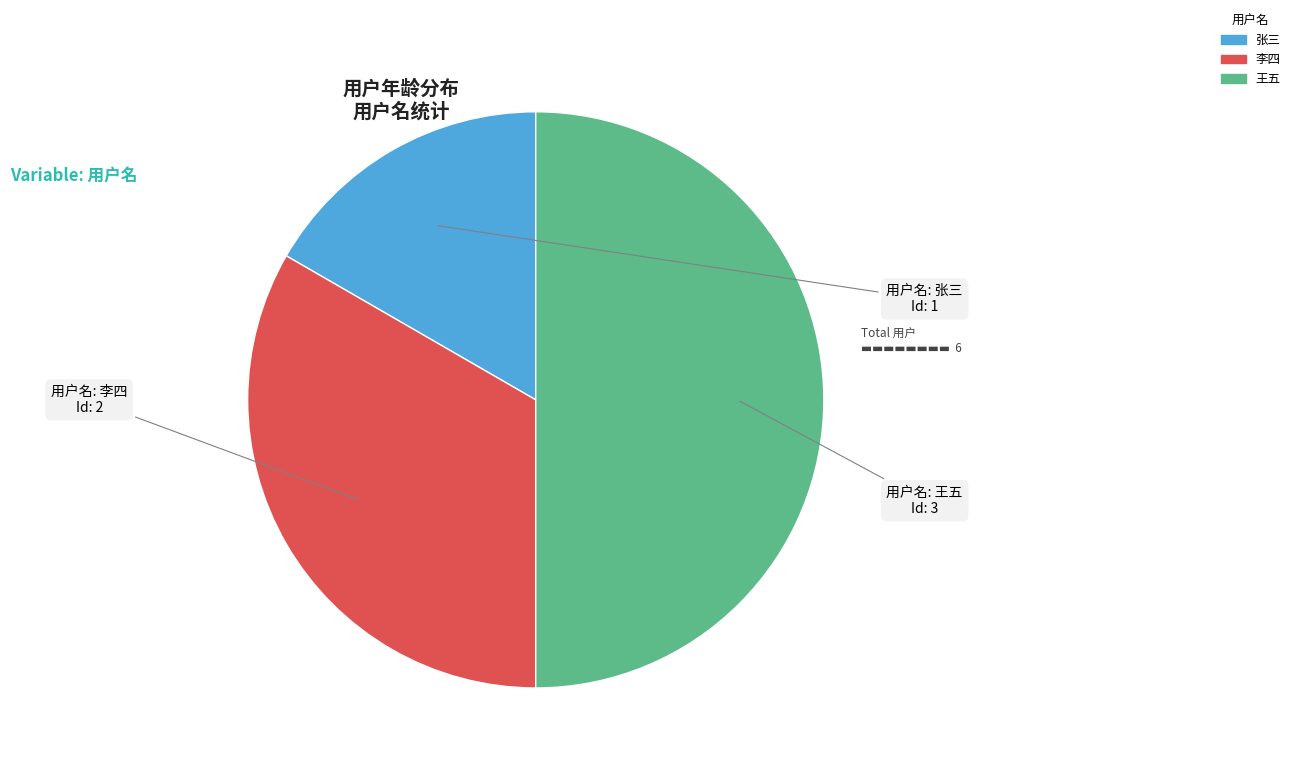

Is it true that 李四 is 33% of the pie?

True